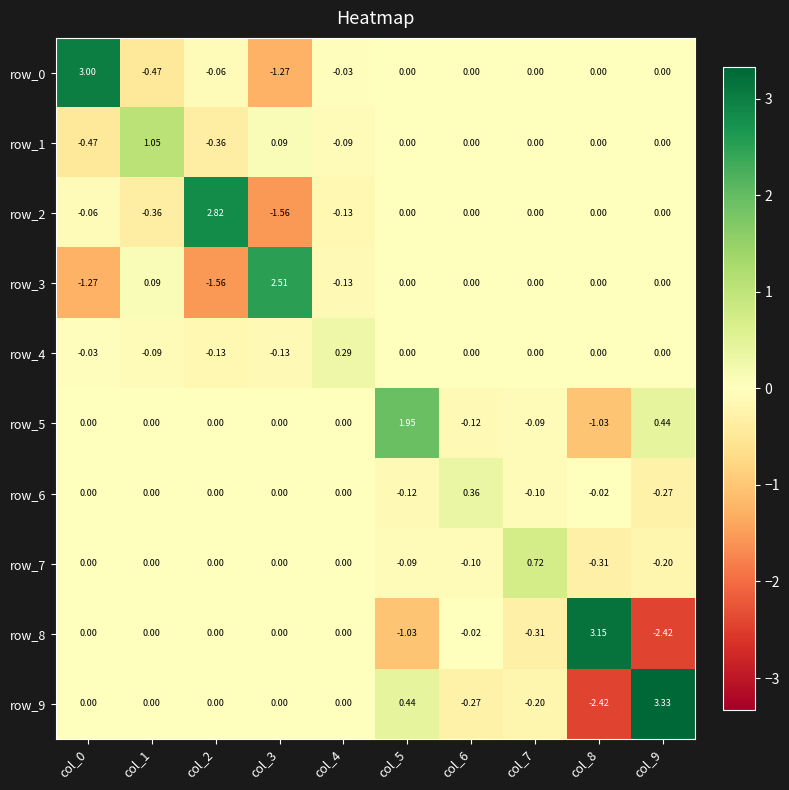

Is the value of row_0 at col_1 greater than the value of row_3 at col_1?

No